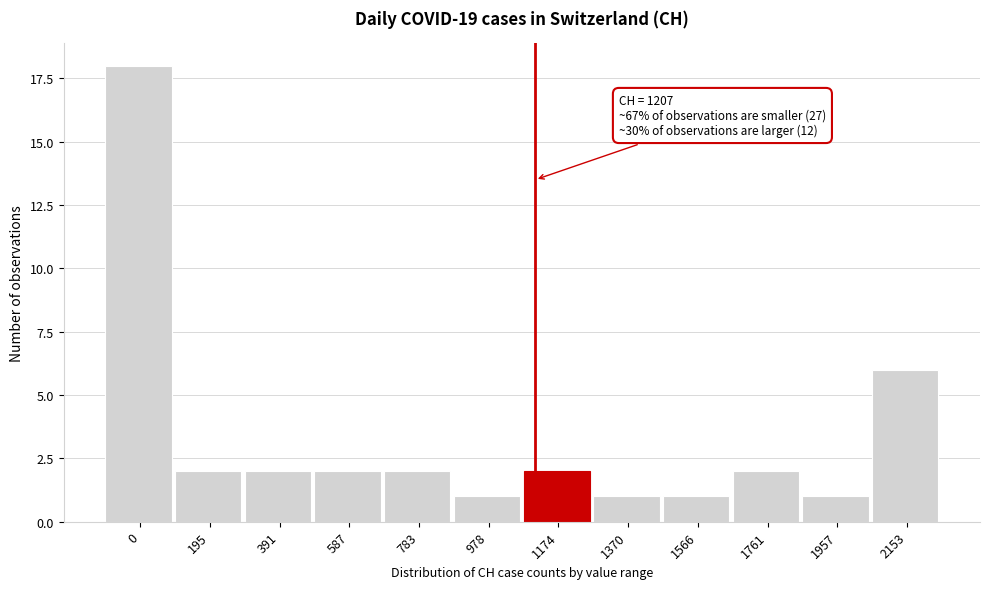

Reading left to right, transcribe all the data shown in this chart.

18	2	2	2	2	1	2	1	1	2	1	6